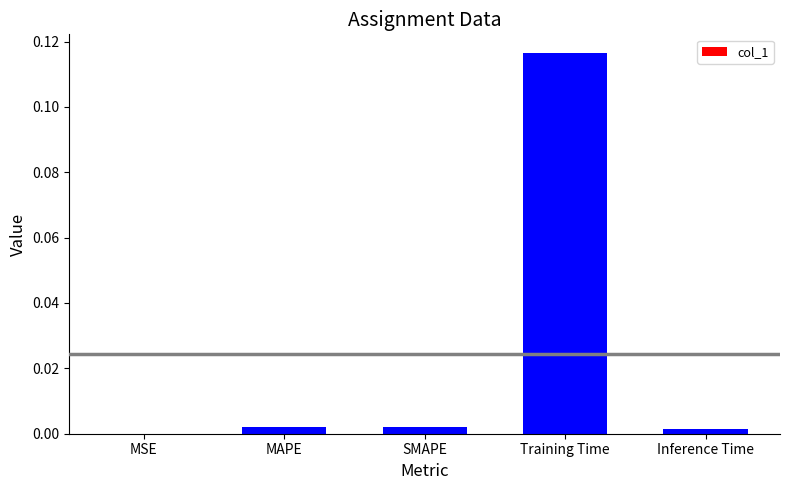

Is it true that the value at MAPE is 0.0?

True